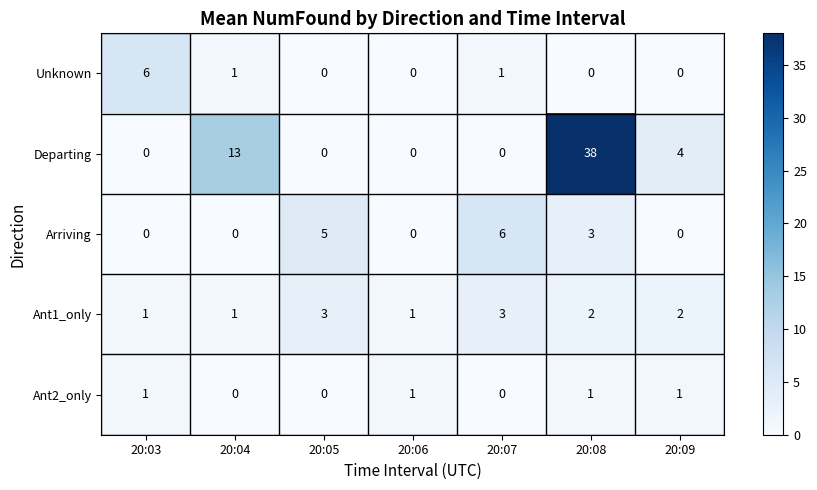

At which label does Unknown reach its peak?

20:03